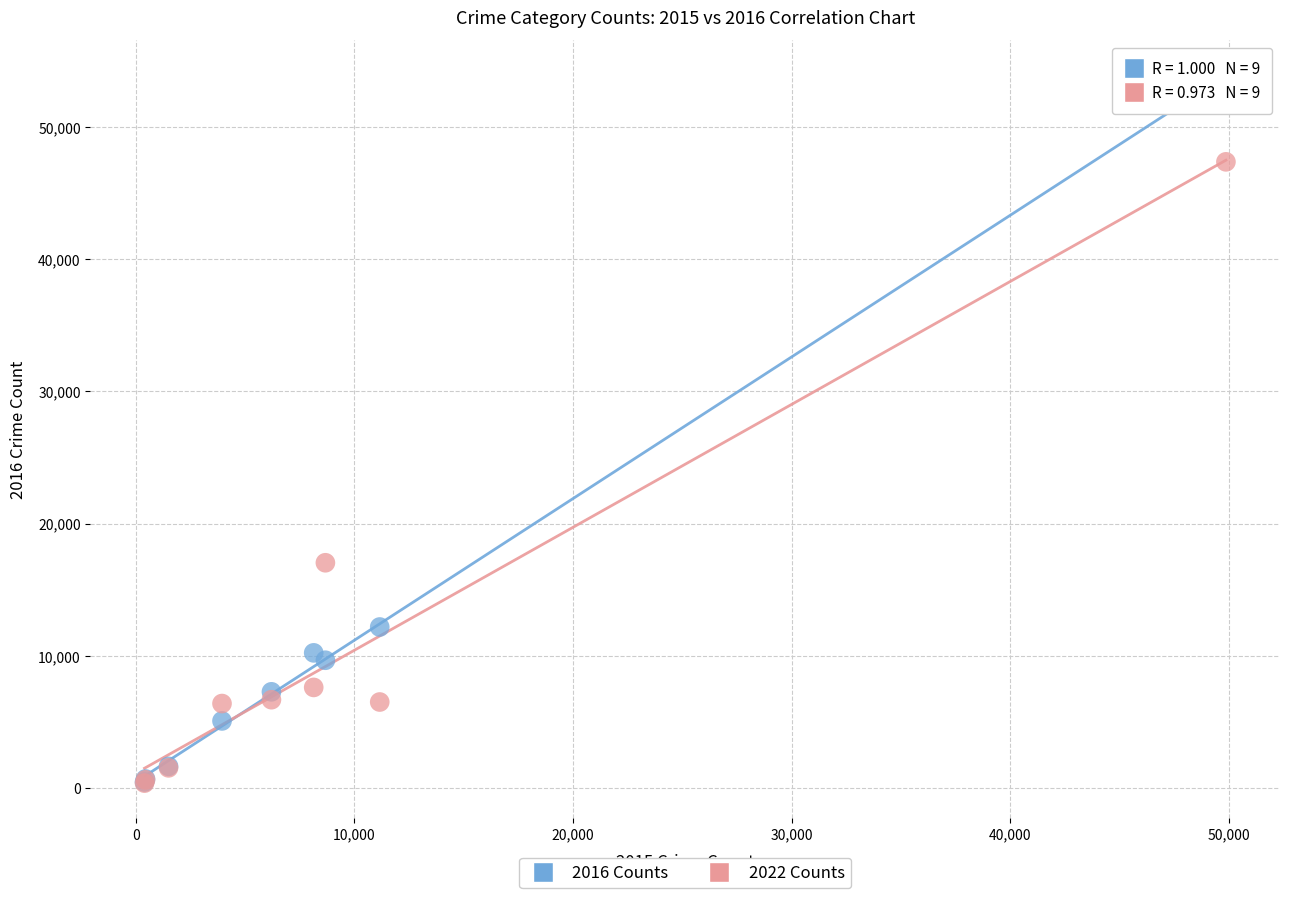

Which series reaches the maximum Y coordinate?

2016 Counts